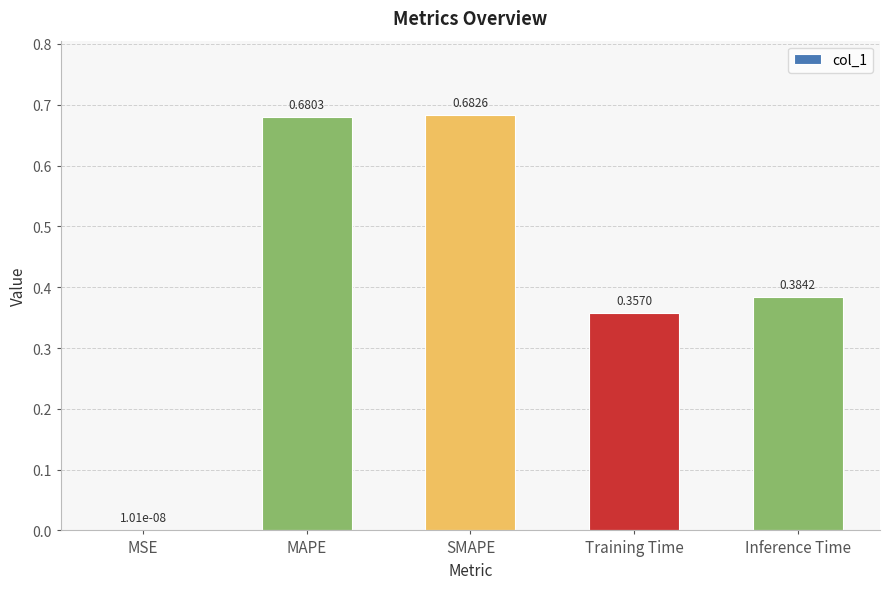

What is the change in value from MAPE to Inference Time?

-0.3